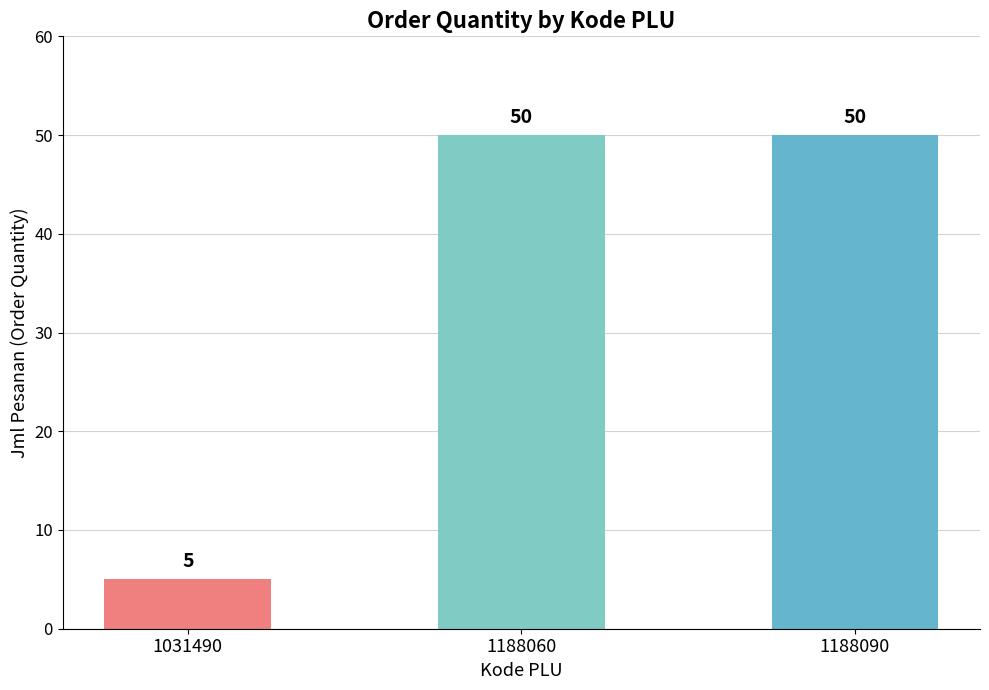

What is the difference between the maximum and minimum values?

45